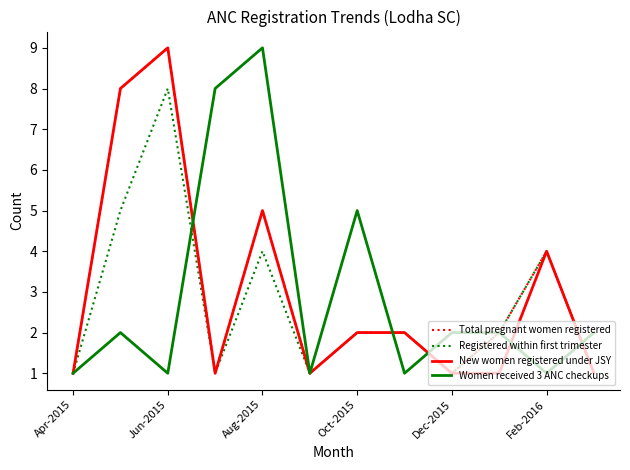

What is the lowest value of the Total pregnant women registered series?

1